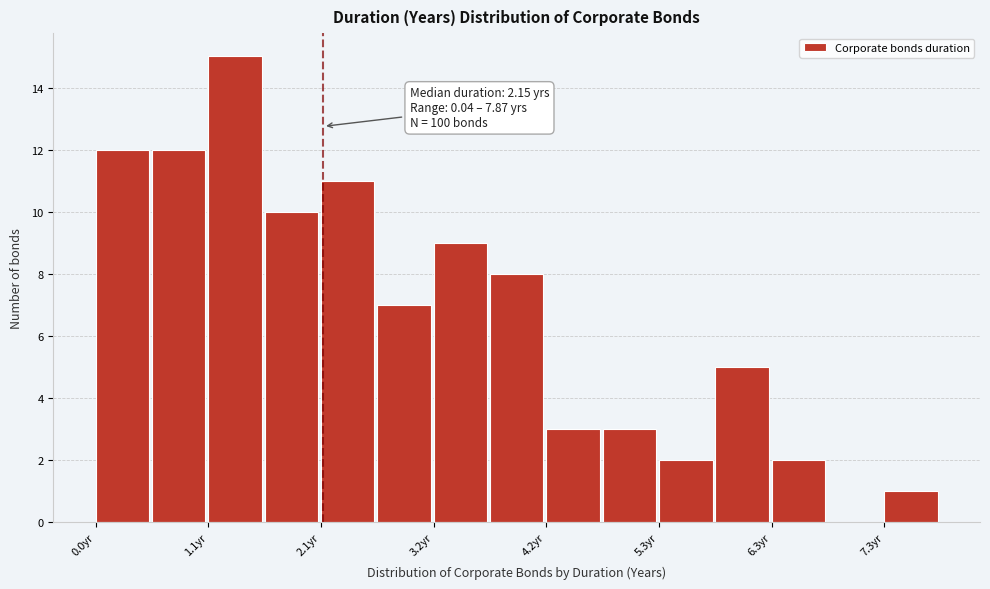

Read against the x-axis, roughly where is the centre of the tallest bar?

1.4